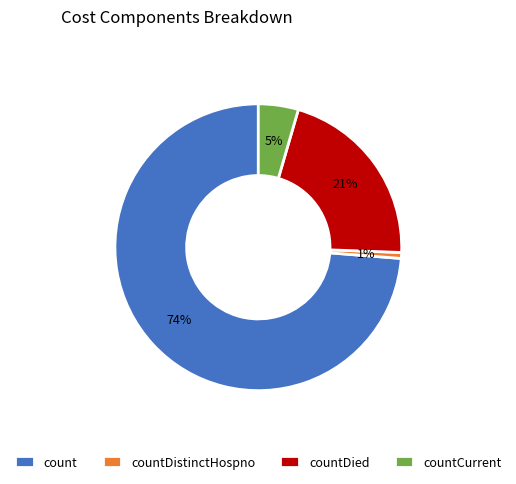

Do count and countDied together represent more than half of the pie?

Yes